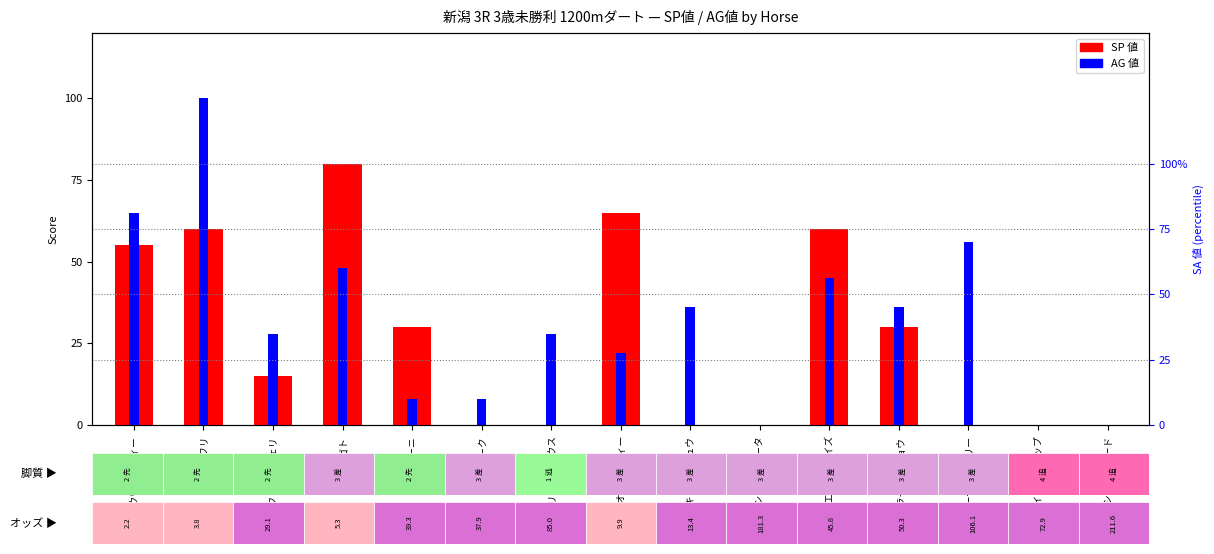

How many data points does each series have?

15